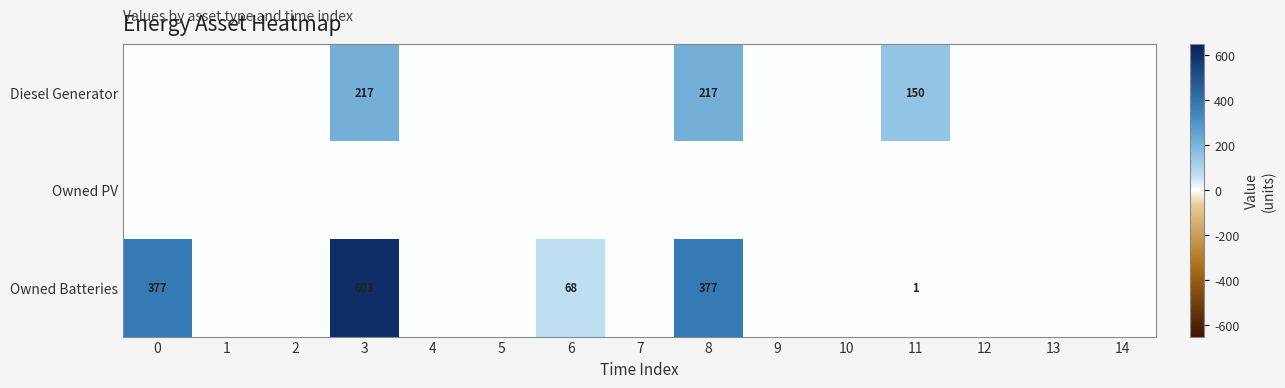

What is the sum of the Owned Batteries values at 8 and 3?

980